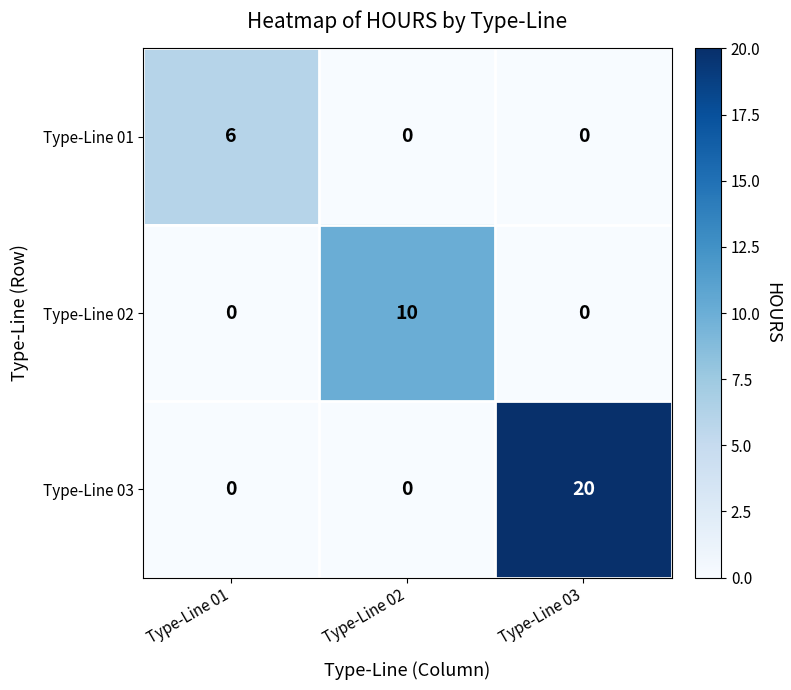

What is the sum of the Type-Line 03 values at Type-Line 01 and Type-Line 03?

20